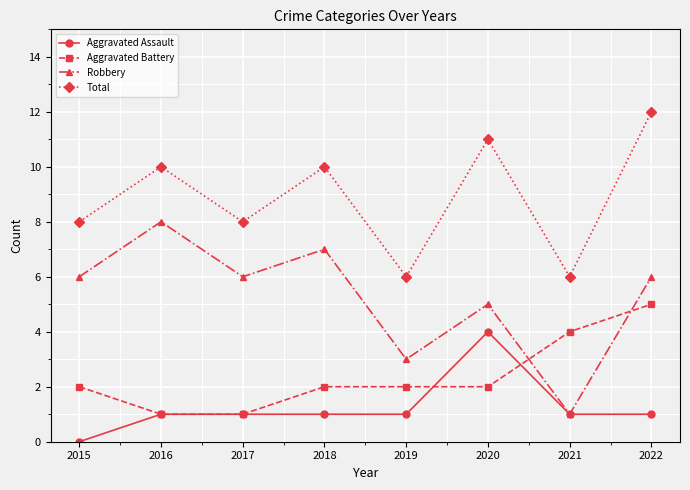

Which series ends up on top after the final intersection of Aggravated Assault and Aggravated Battery?

Aggravated Battery